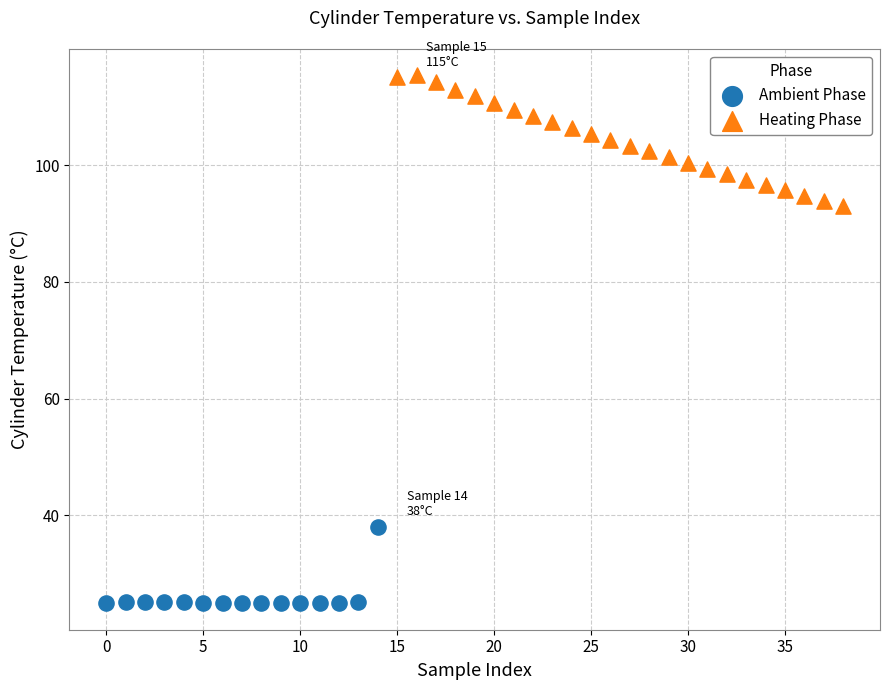

Which series has the widest spread of Y values?

Heating Phase